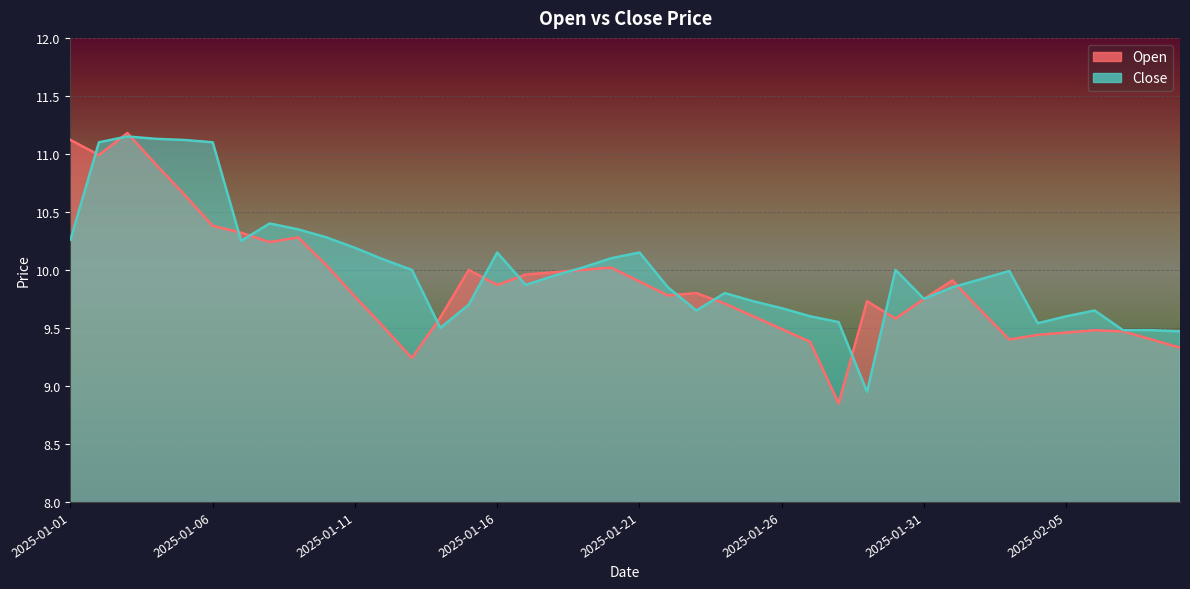

What is the total value across all series at 2025-01-14?

19.1